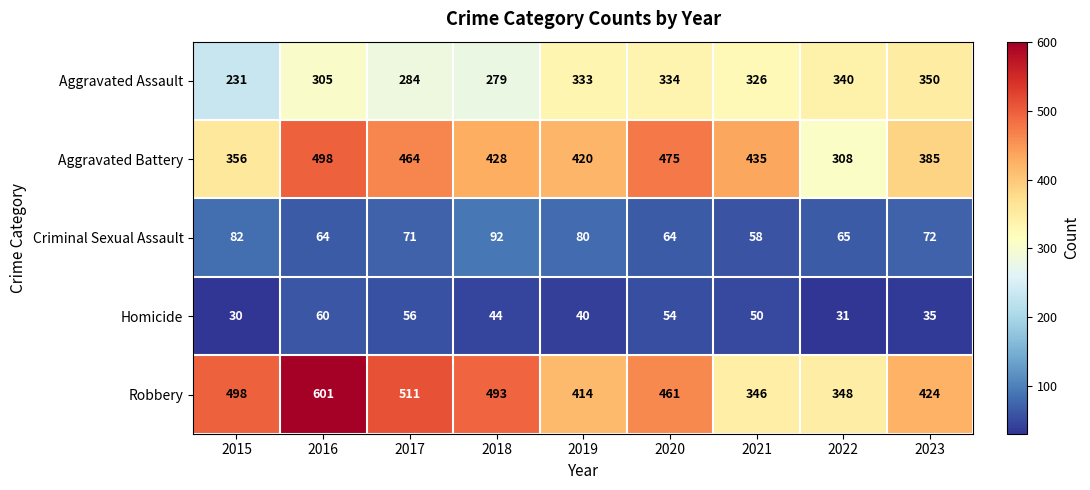

What is the highest value of the Aggravated Assault series?

350